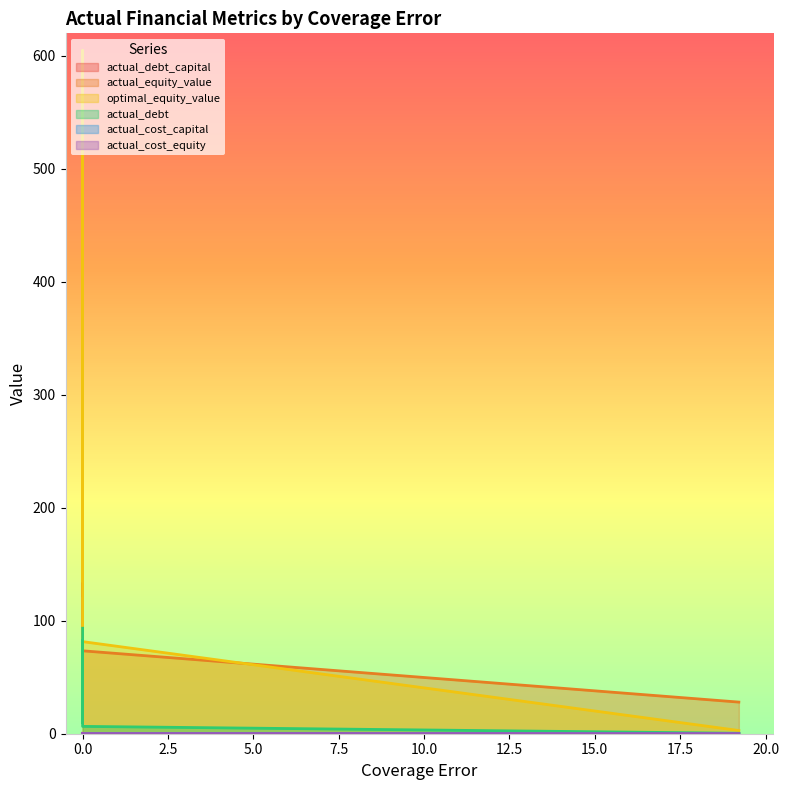

What is the highest value of the actual_debt_capital series?

0.4